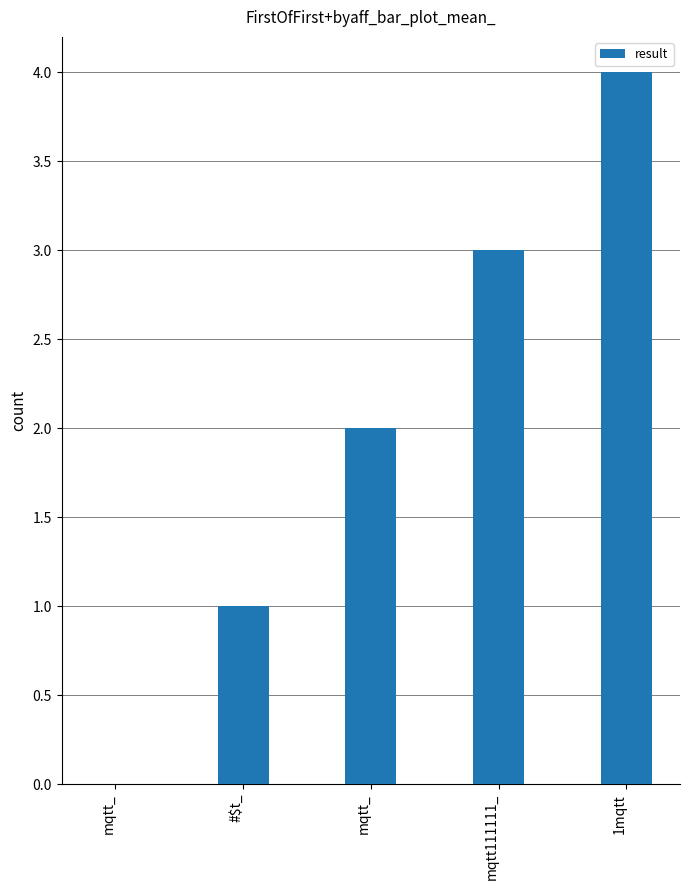

Rank the categories by value from highest to lowest.

1mqtt, mqtt111111_, mqtt_, #$t_, mqtt_